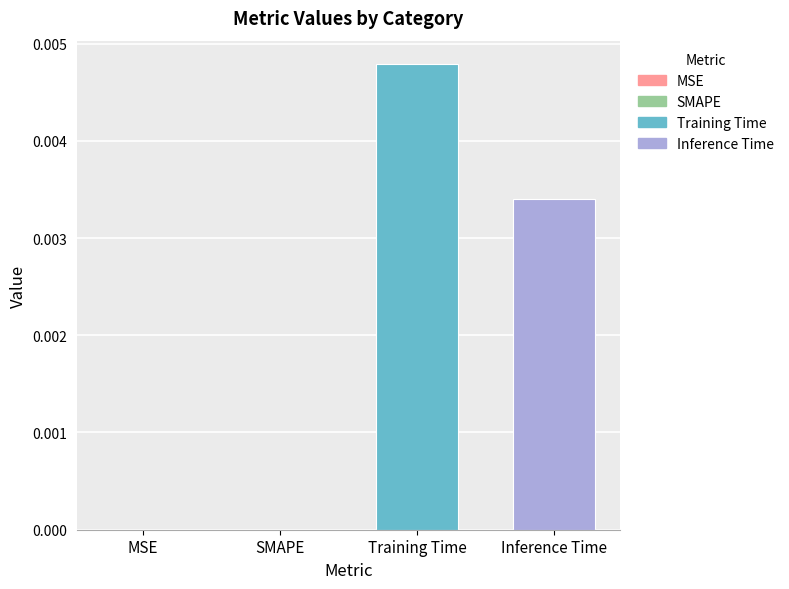

Which category has the highest value across all series?

Training Time